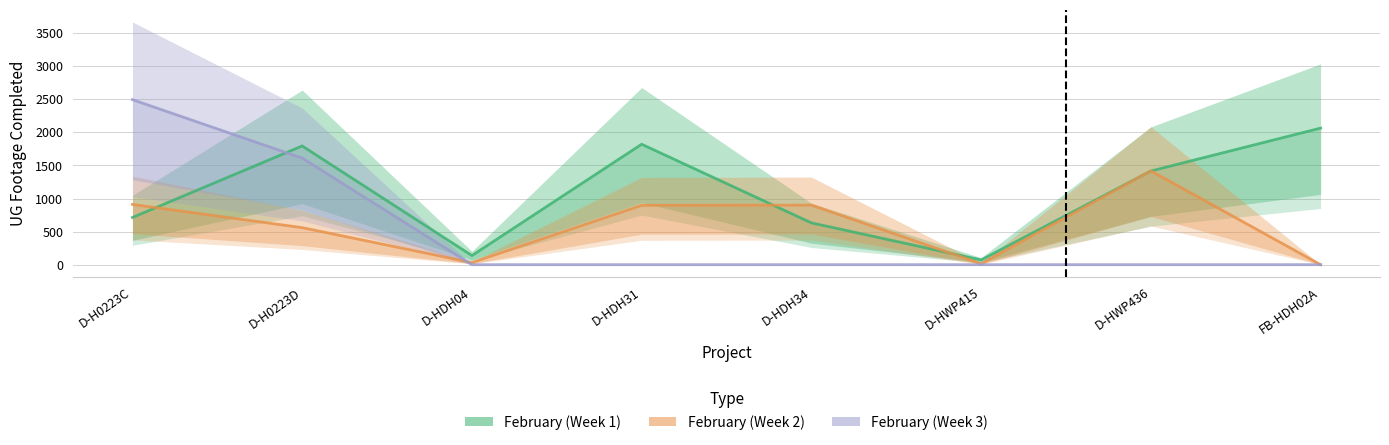

At which label is February (Week 1) closest to 1067?

D-HWP436